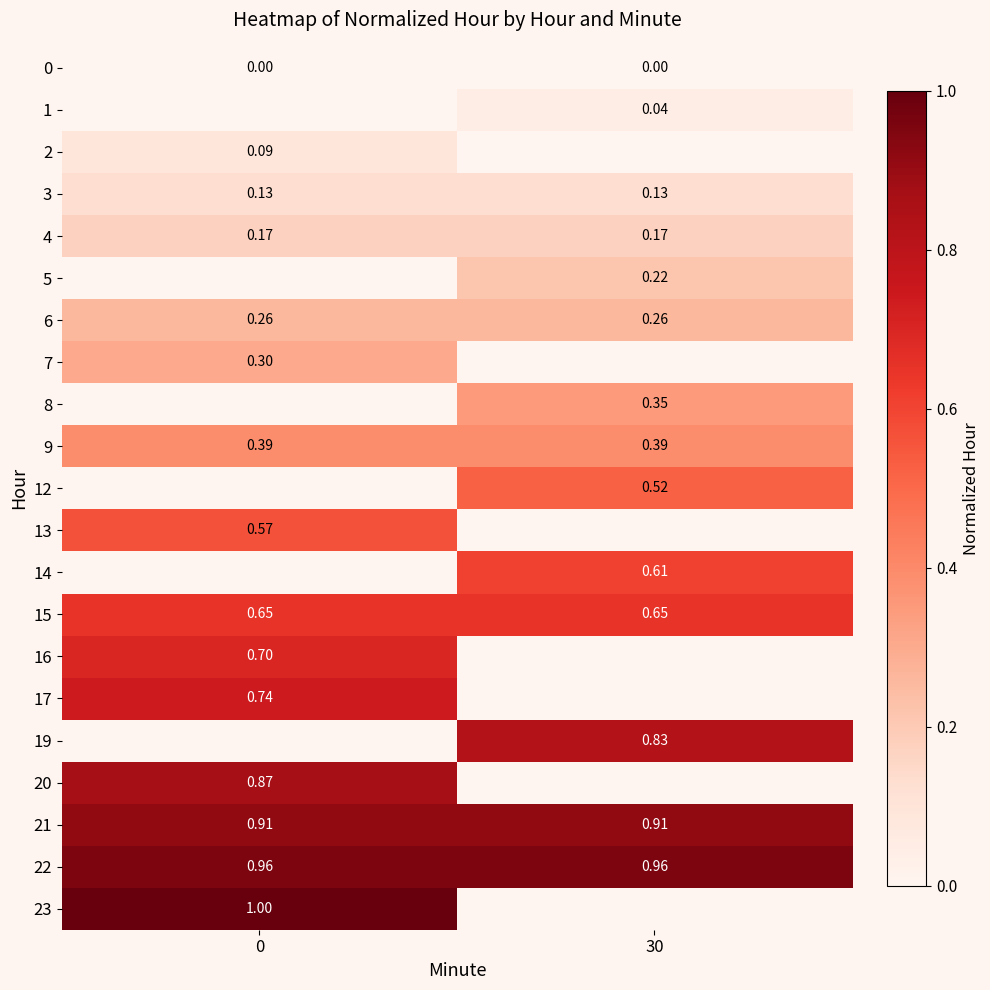

What is the approximate value of 6 at 0?

0.3